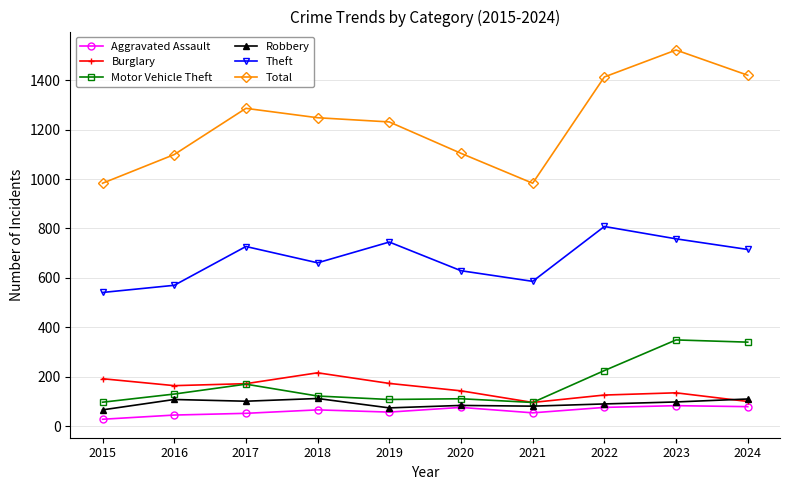

What is the difference between the second highest and minimum values in the Motor Vehicle Theft series?

244